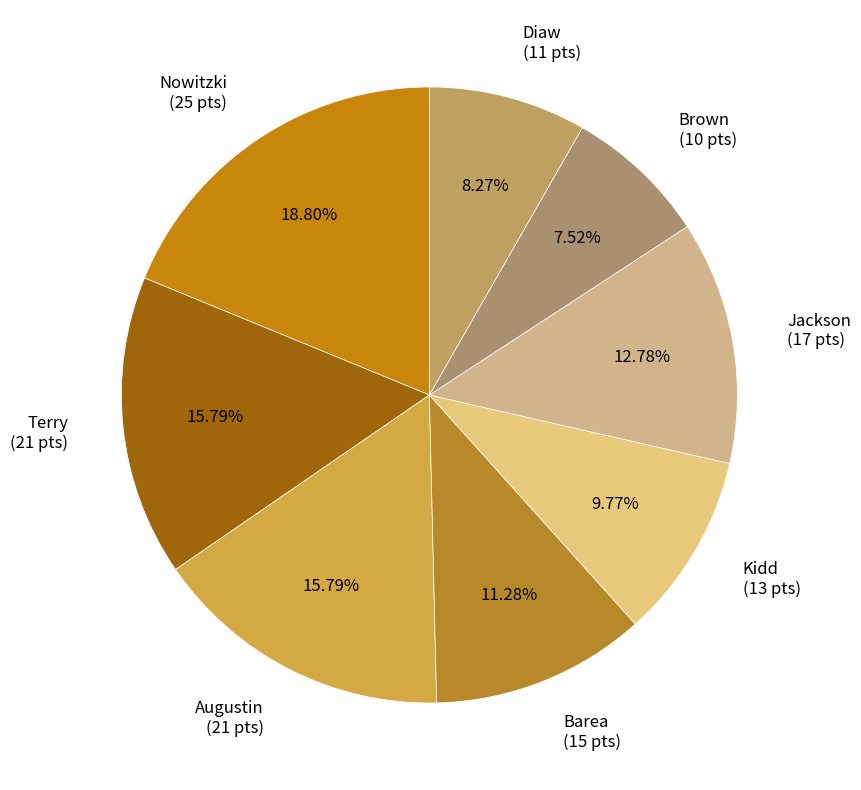

What is the largest slice in the pie chart?

Nowitzki (25 pts)